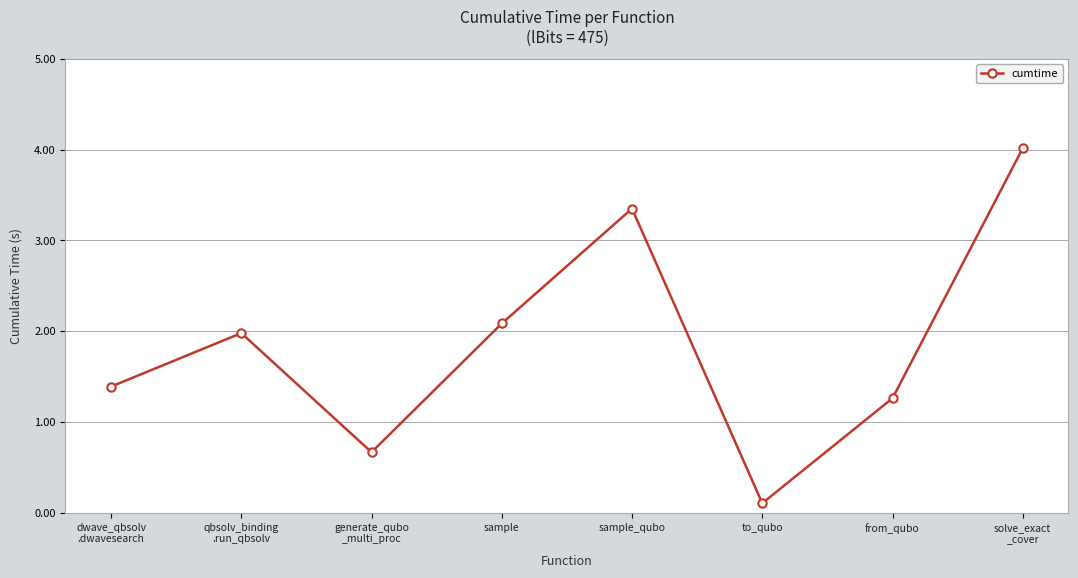

What is the average value?

1.9